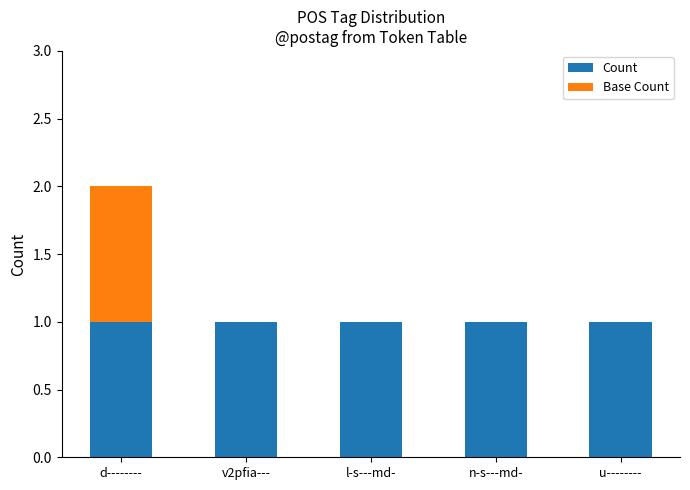

At which category is the sum across all series the highest?

d--------